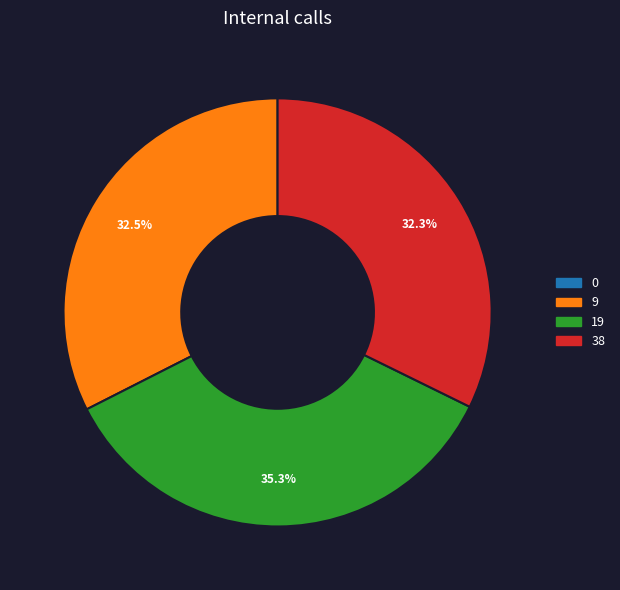

Which category has the biggest portion of the pie?

19